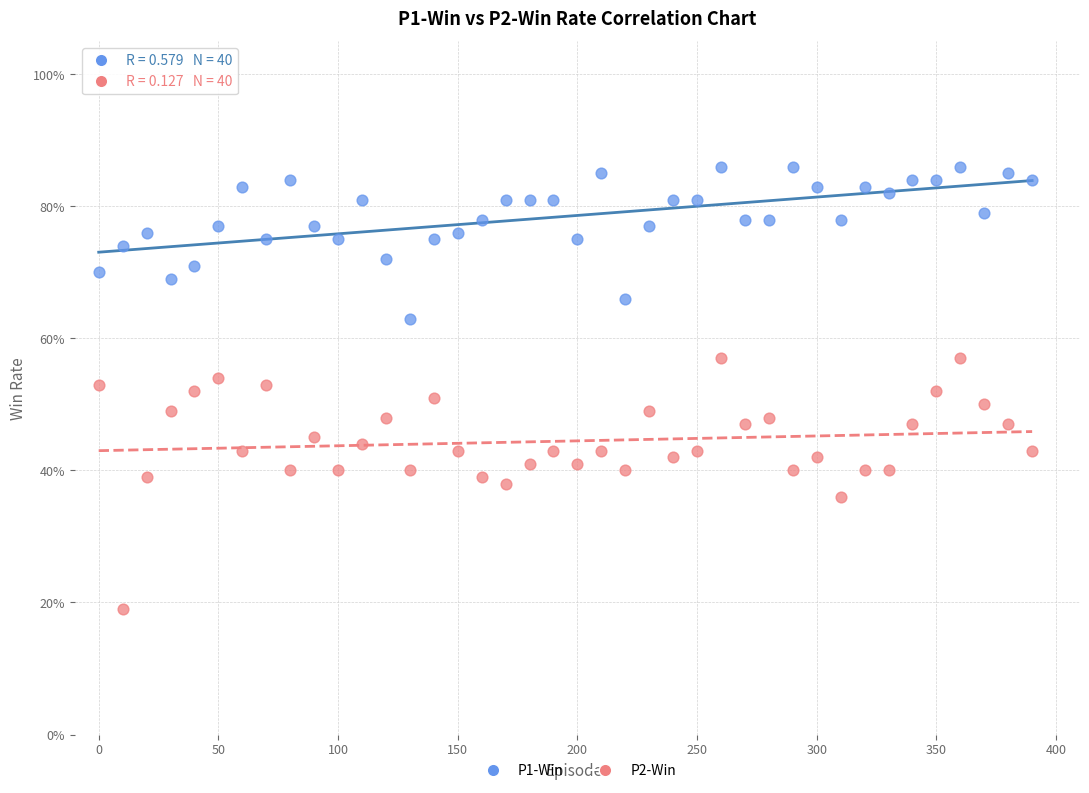

Which series has the widest spread of Y values?

P2-Win